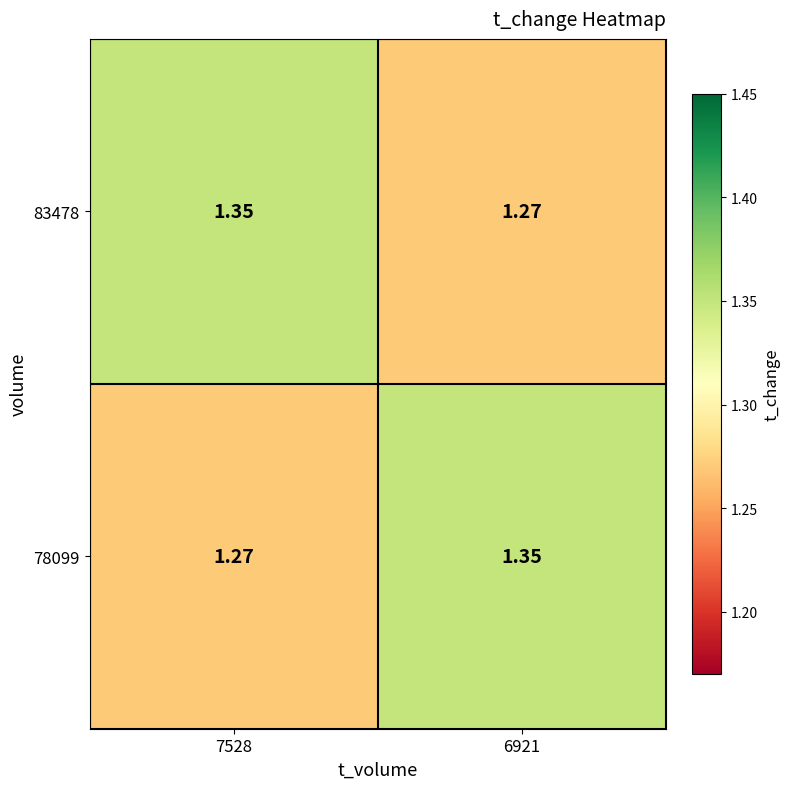

How many distinct data groups are displayed?

2